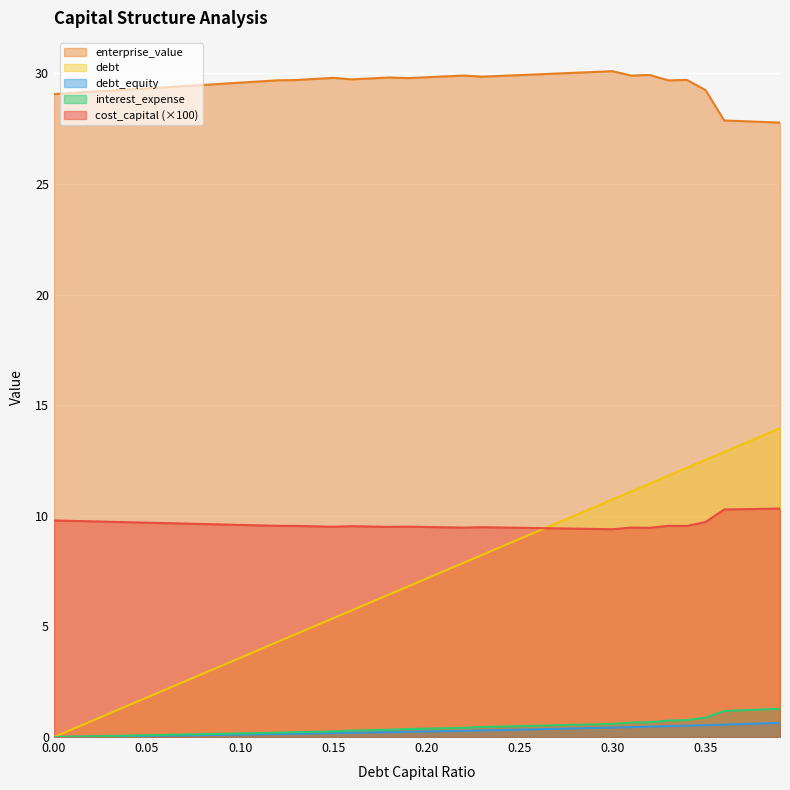

Is it true that interest_expense equals 1.2 at 0.36?

True